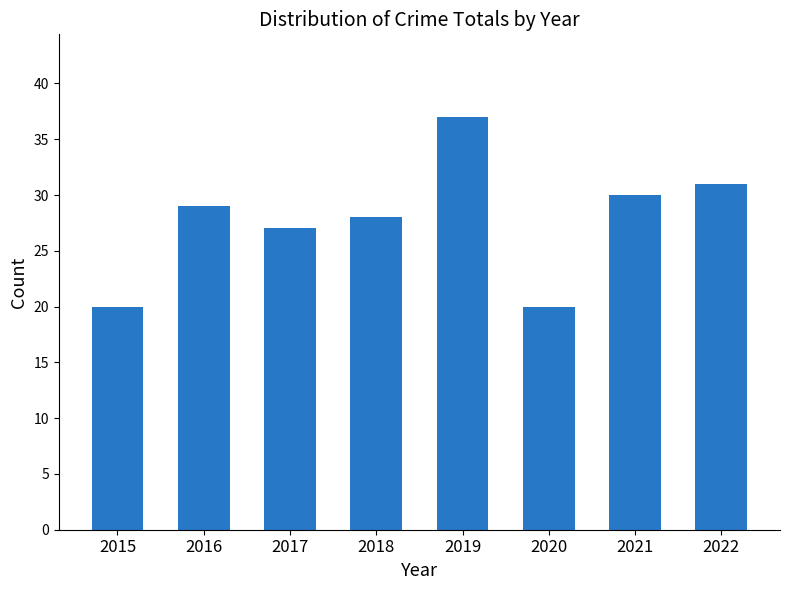

At which label is the value closest to 28?

2018